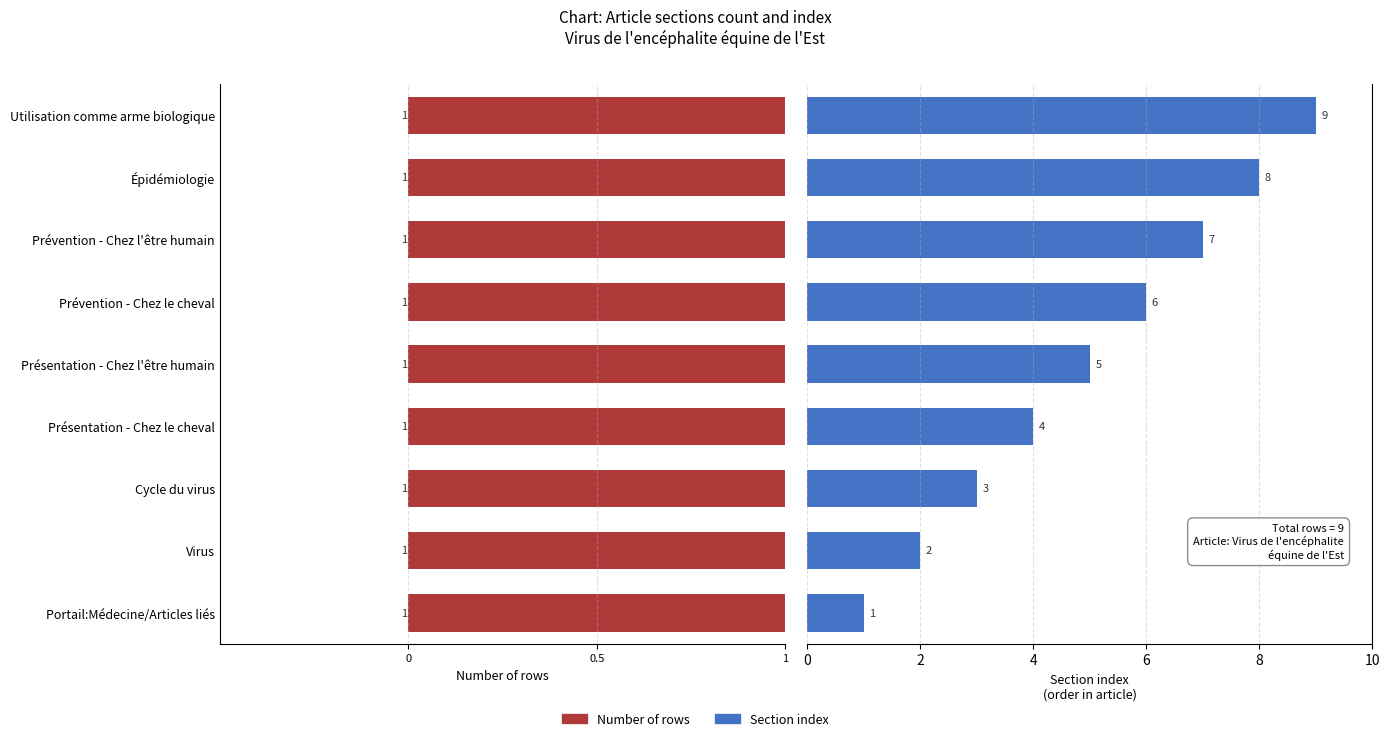

How many data points in Section index are less than 5?

4